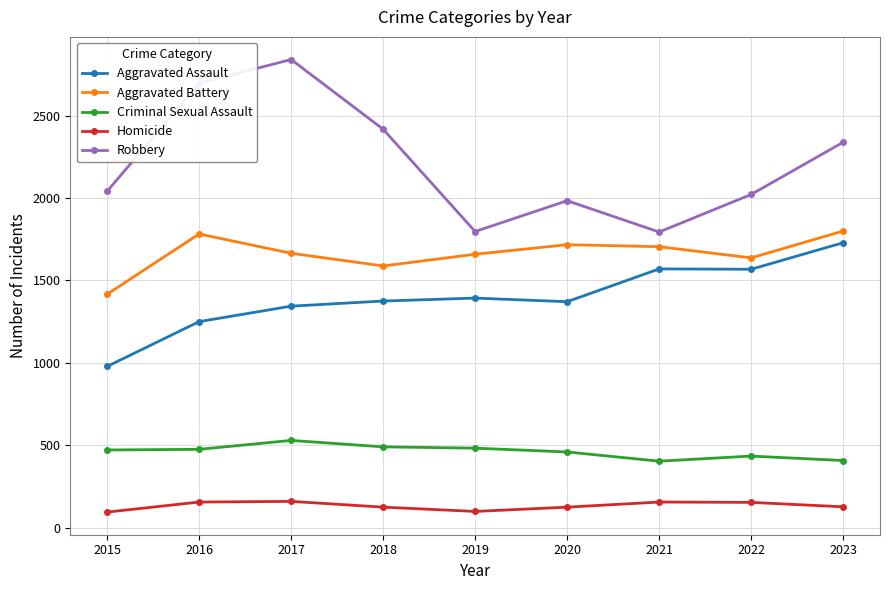

What is the approximate value of Aggravated Assault at 2021, to the nearest 50?

1550